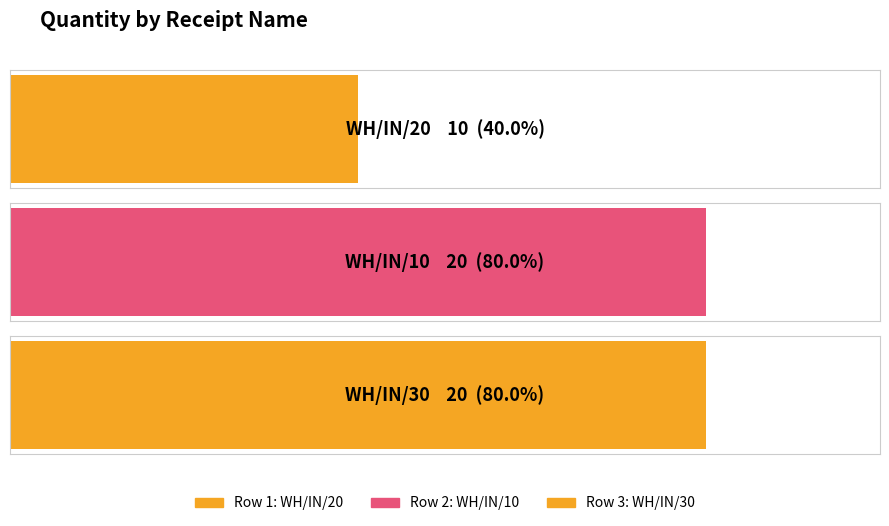

What is the difference between the maximum and minimum values?

10